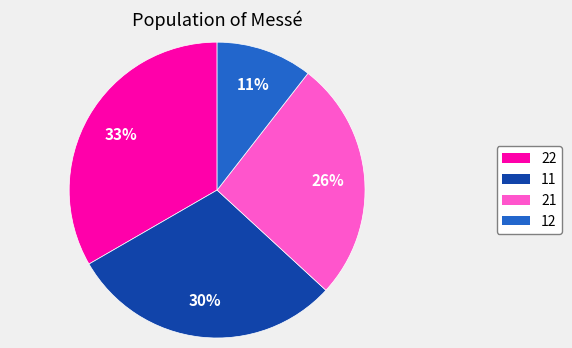

Does 11 represent more than half of the total?

No